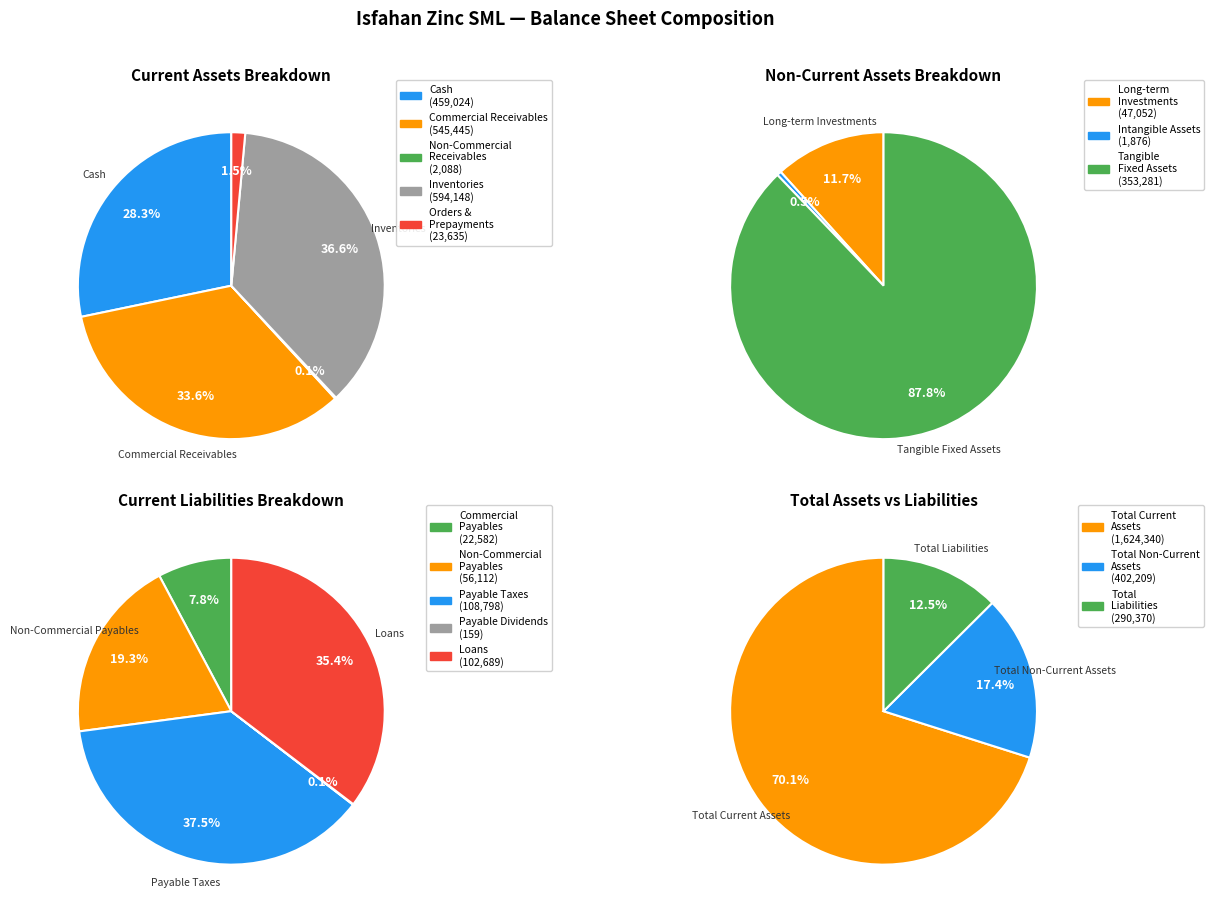

Which slice is the largest?

inventories